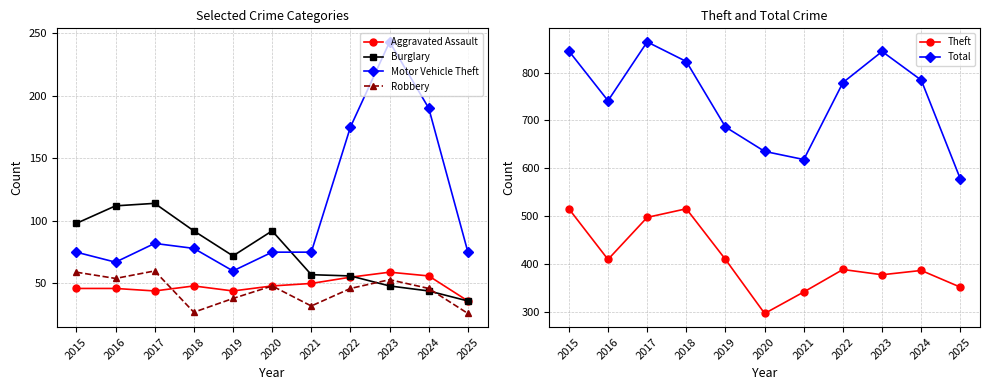

What is the total value across all series at 2017?

1661